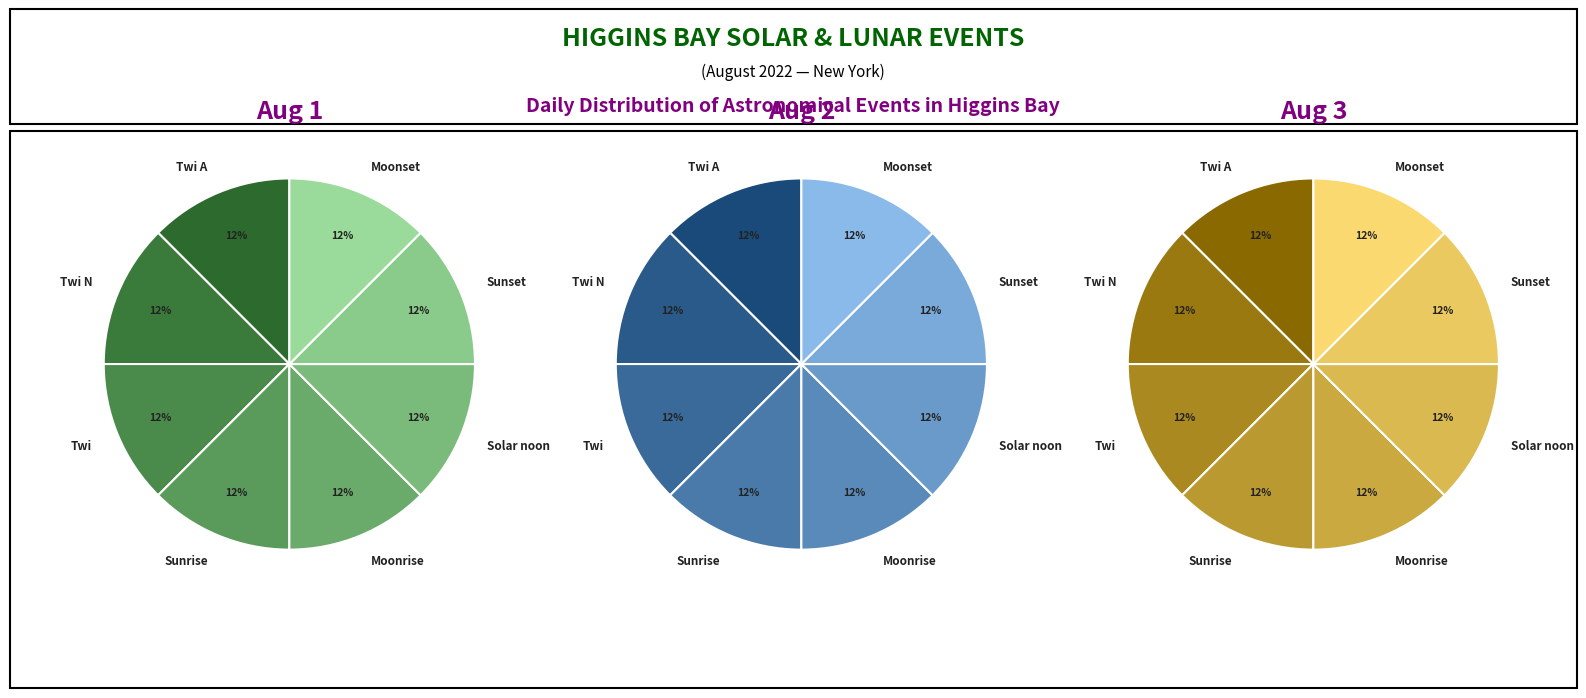

To the nearest percent, what is the average slice percentage?

13%